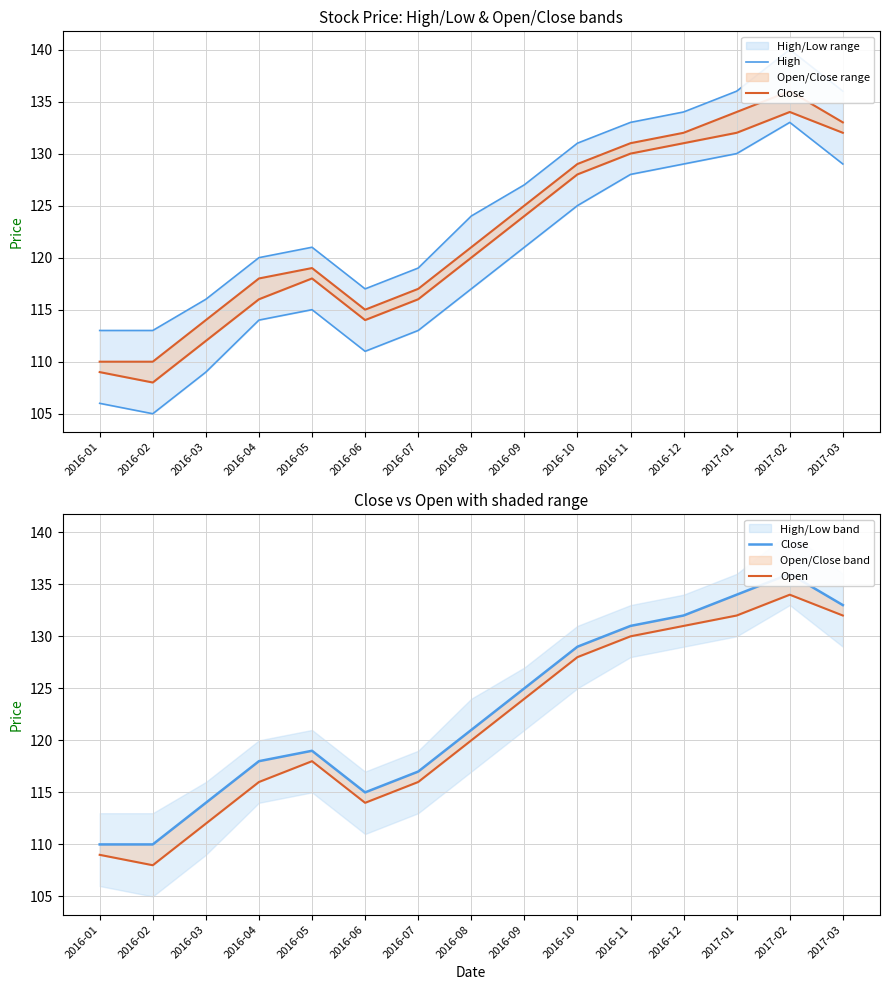

True or false: Close and High cross at least once.

False